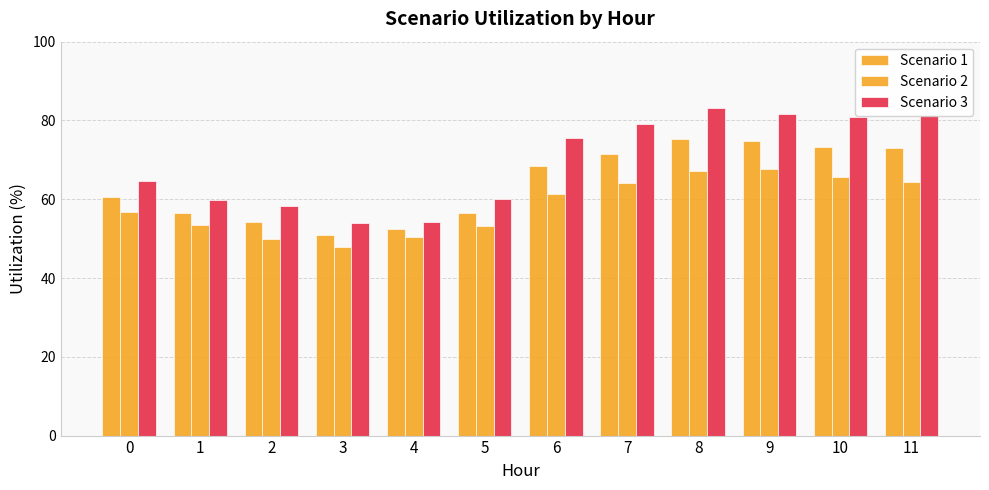

Reading left to right, extract all data points from this chart.

Scenario 1: 60.6	56.6	54.2	50.8	52.3	56.5	68.4	71.6	75.3	74.7	73.3	72.9
Scenario 2: 56.6	53.5	50.0	47.8	50.4	53.1	61.3	64.1	67.3	67.7	65.8	64.4
Scenario 3: 64.7	59.7	58.4	53.9	54.2	60.0	75.5	79.1	83.3	81.7	80.8	81.4